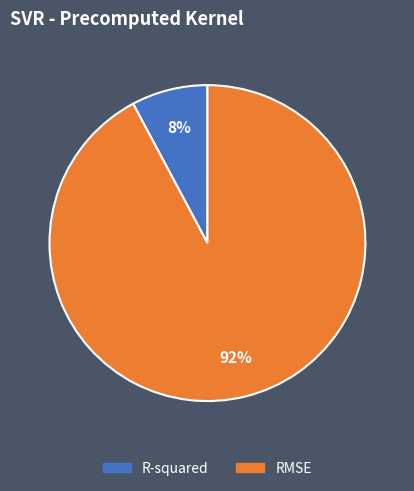

Do R-squared and RMSE together represent more than half of the pie?

Yes